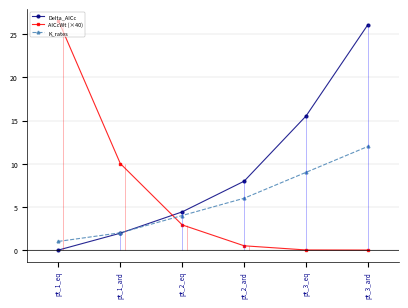

Reading left to right, what are all the values shown in this chart?

Delta_AICc: pt_1_eq=0.0	pt_1_ard=2.0	pt_2_eq=4.4	pt_2_ard=8.0	pt_3_eq=15.5	pt_3_ard=26.1
AICcWt (×40): pt_1_eq=26.6	pt_1_ard=10.0	pt_2_eq=2.9	pt_2_ard=0.5	pt_3_eq=0.0	pt_3_ard=0.0
K_rates: pt_1_eq=1.0	pt_1_ard=2.0	pt_2_eq=4.0	pt_2_ard=6.0	pt_3_eq=9.0	pt_3_ard=12.0